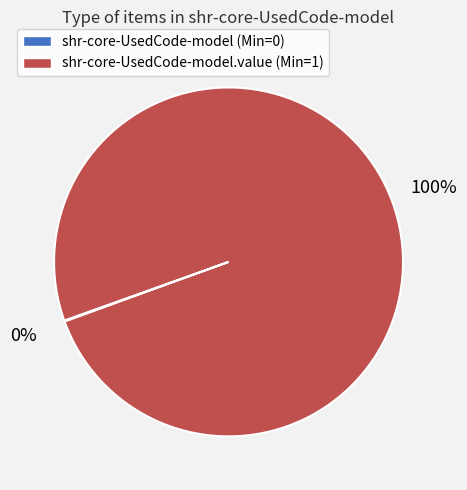

To the nearest percent, what is the difference between the largest and smallest slice percentages?

100%